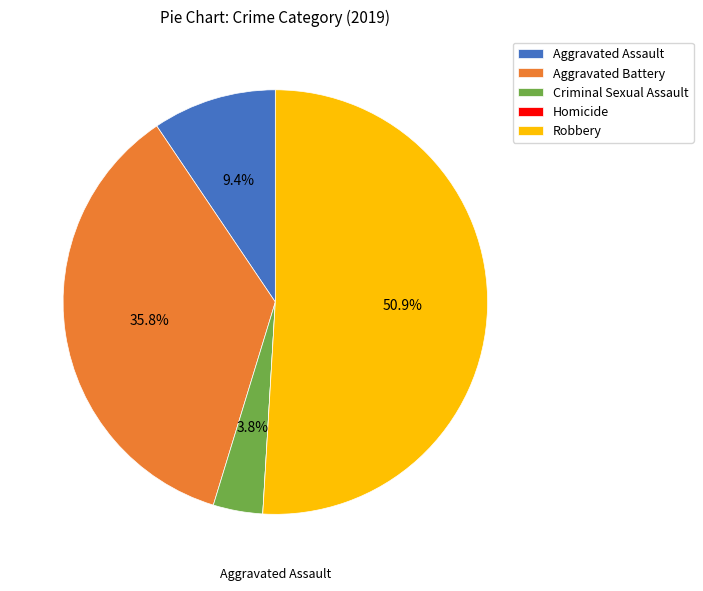

Which category accounts for the majority?

Robbery